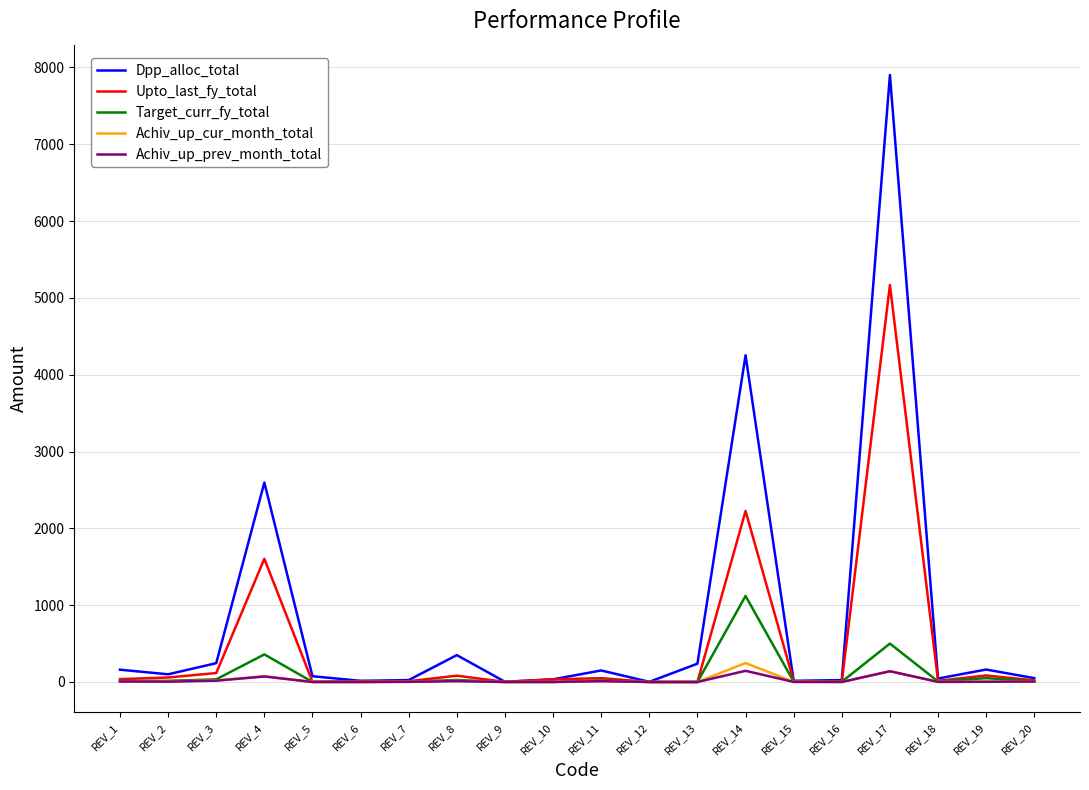

At how many categories does at least one series exceed 994?

3